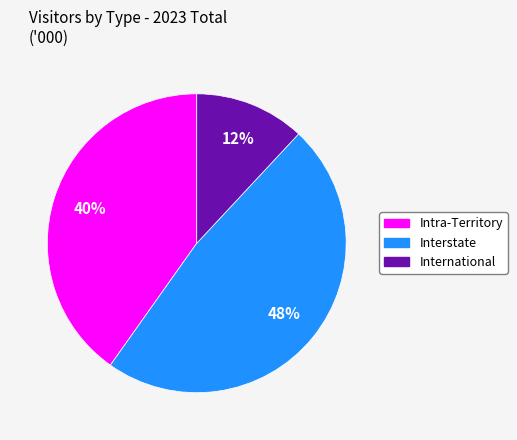

How many segments does this pie chart have?

3